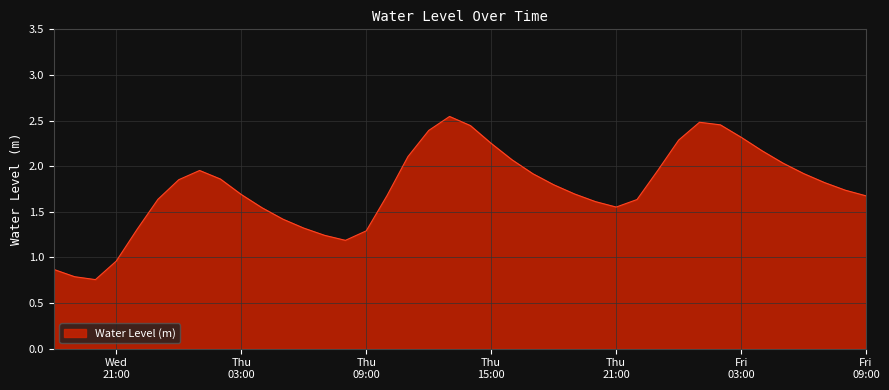

What is the difference between the maximum and minimum values?

1.8